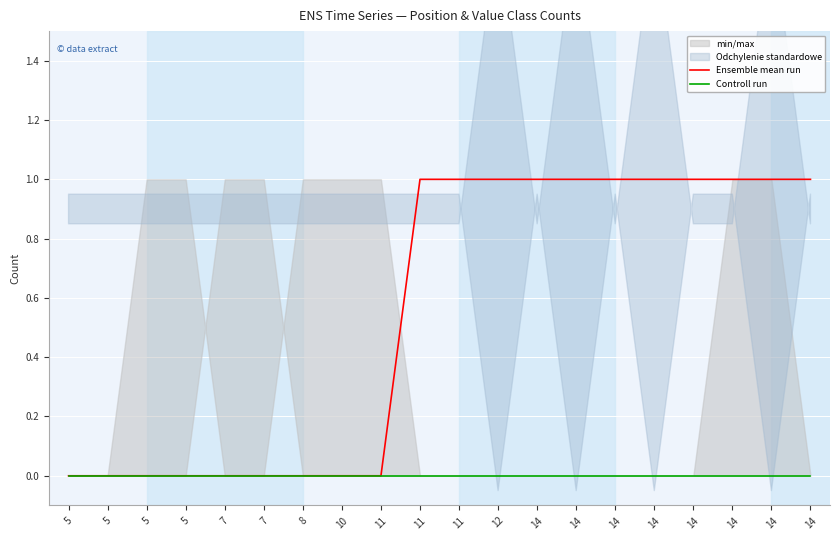

True or false: Ensemble mean run has a value of 0 at 11.

False